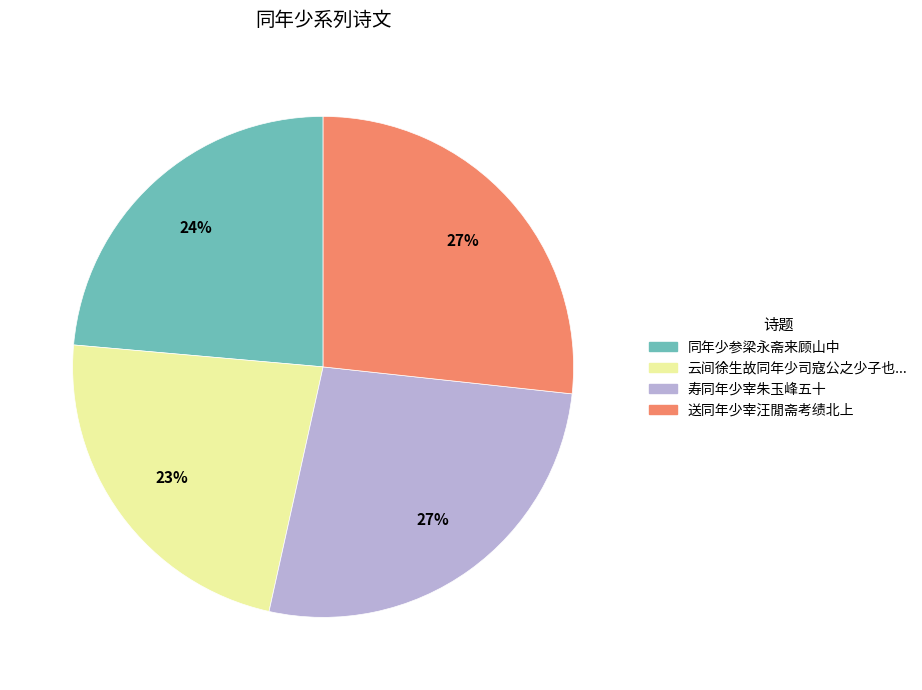

Do 同年少参梁永斋来顾山中 and 送同年少宰汪閒斋考绩北上 together represent more than half of the pie?

Yes